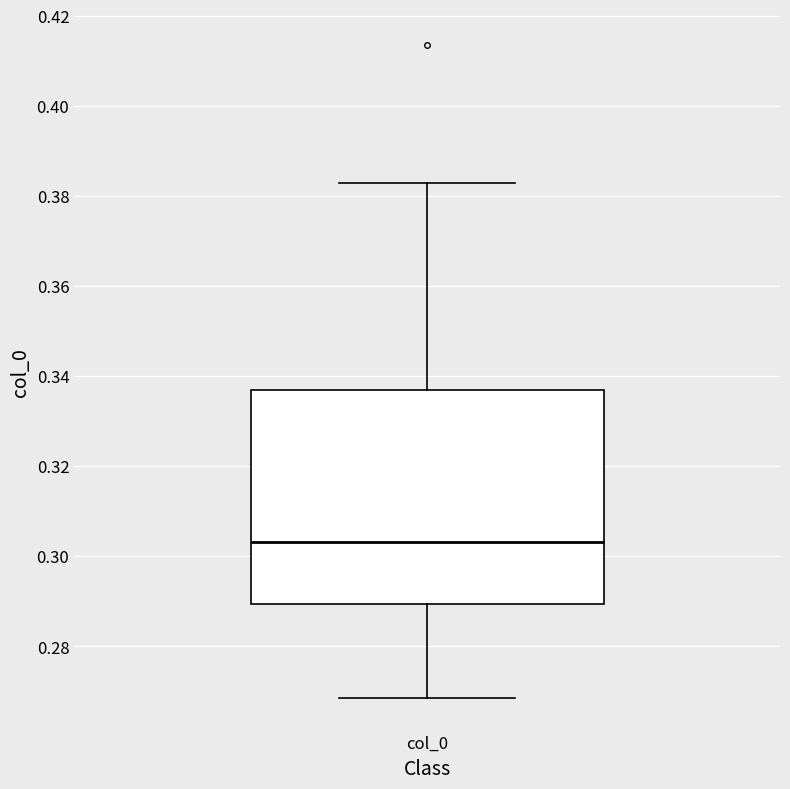

Read this box plot against the y-axis: the position of the median line, the range covered by the box, and the ends of both whiskers. The values are not printed on the chart, so give them approximately, as read against the axis.

median 0.304, box 0.290 to 0.336, whiskers 0.268 to 0.382